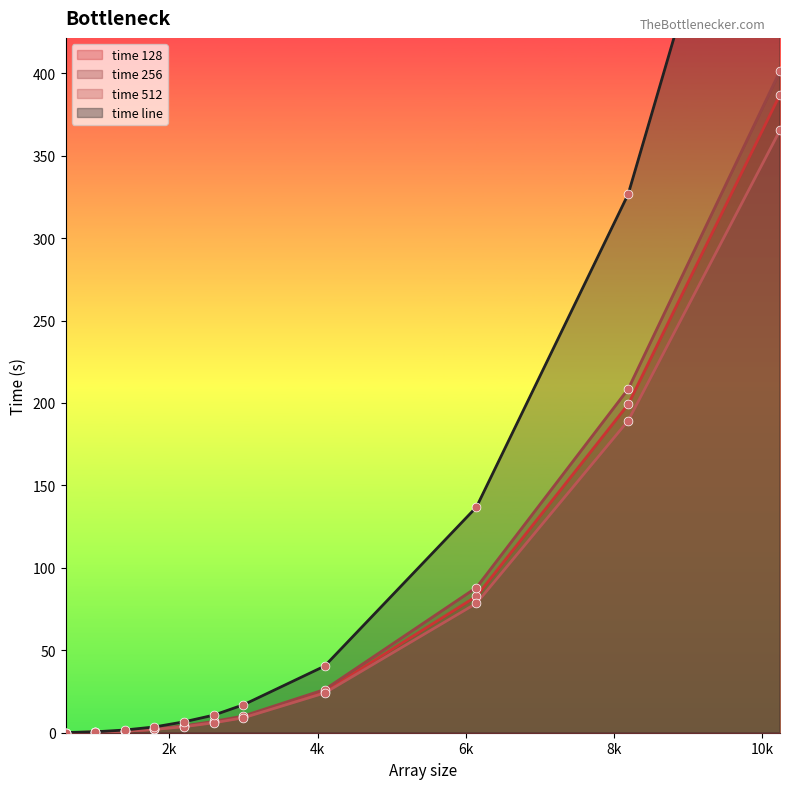

Which series reaches the minimum Y coordinate?

time 128